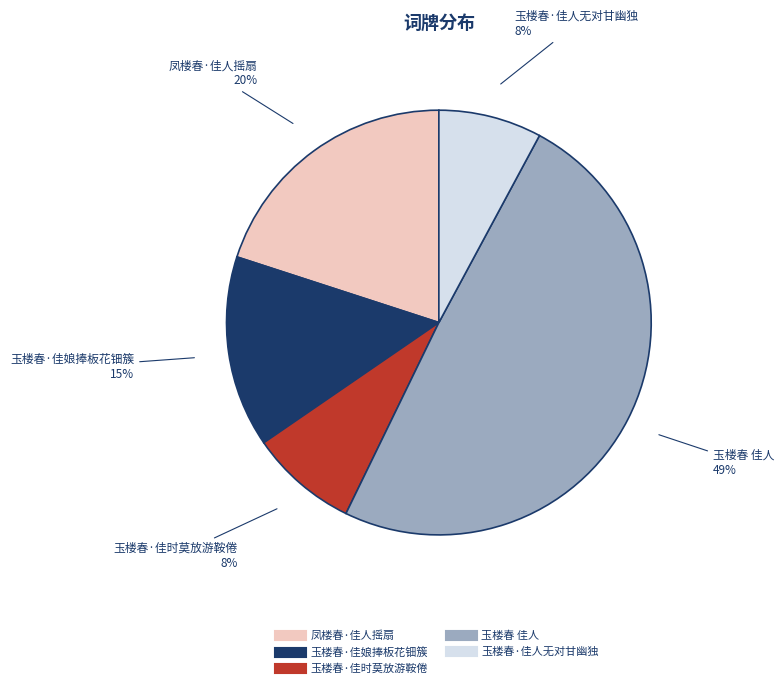

How many segments does this pie chart have?

5